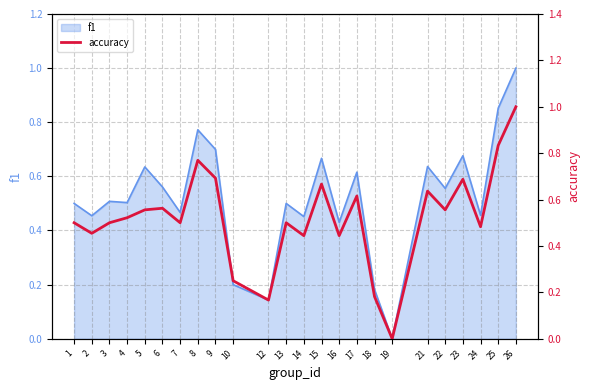

At which category does the data reach its first local peak?

6